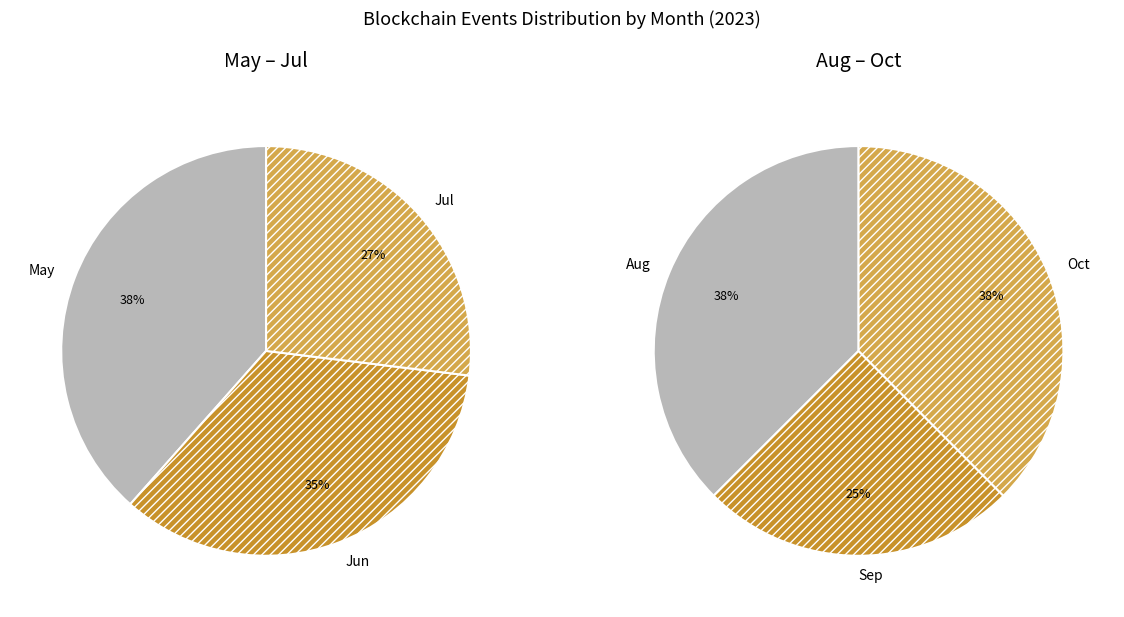

Is May the majority of the pie?

No